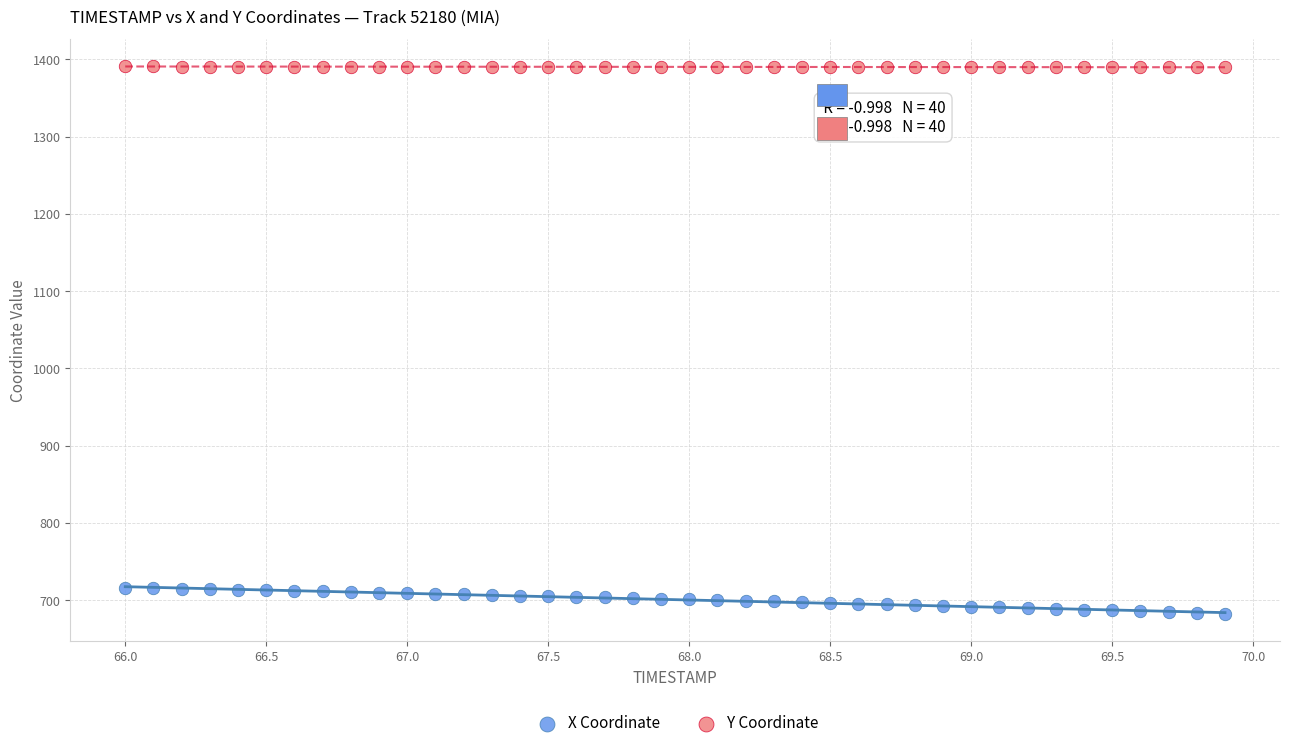

What is the X range (max minus min) for the scatter plot?

3.9